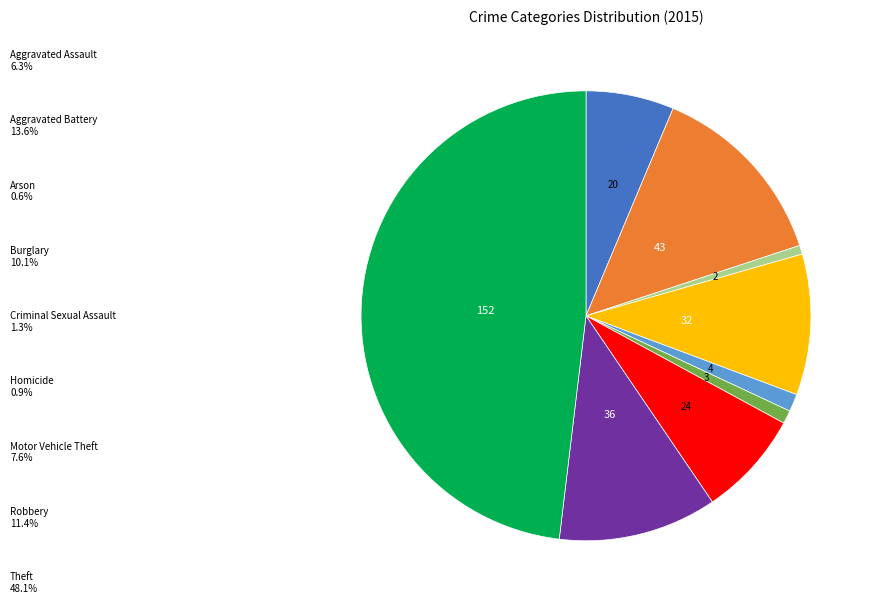

Is there any slice that represents more than half of the pie?

No